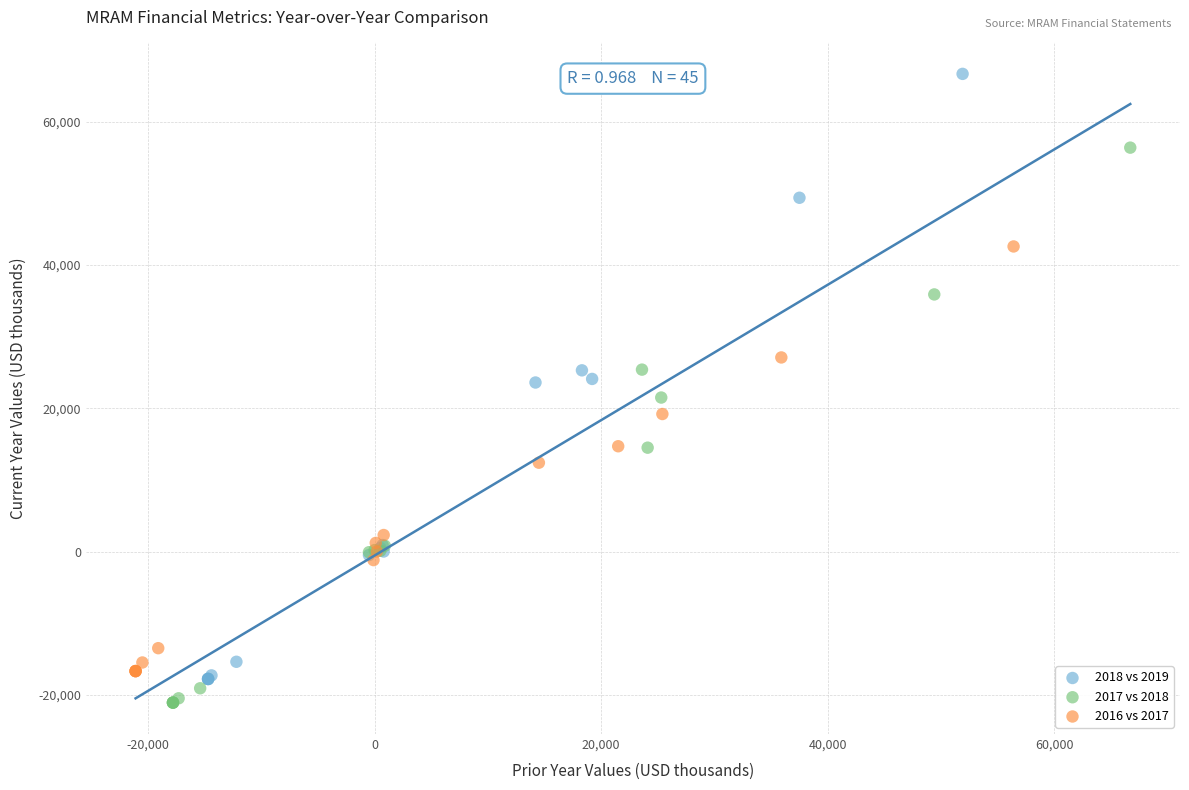

Which series contains the lowest Y value?

2017 vs 2018